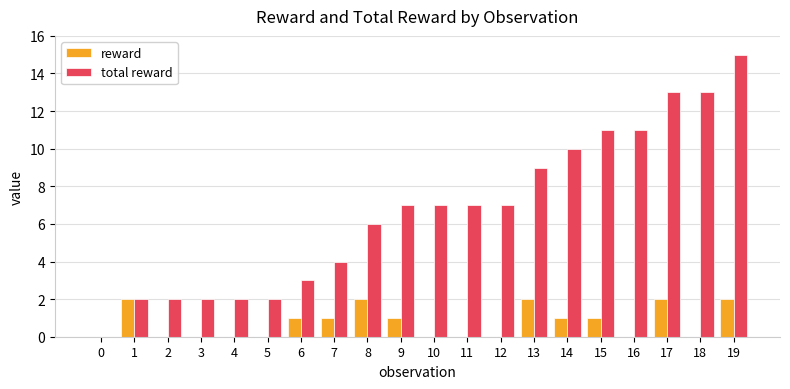

At which category does the chart reach its peak across all series?

19